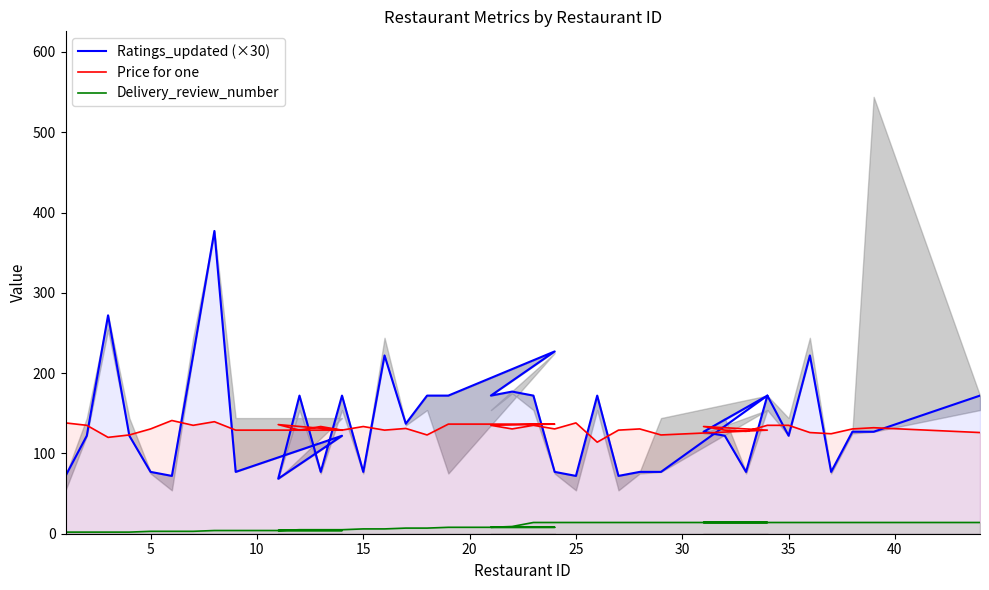

Which series has the largest total across all categories?

Price for one